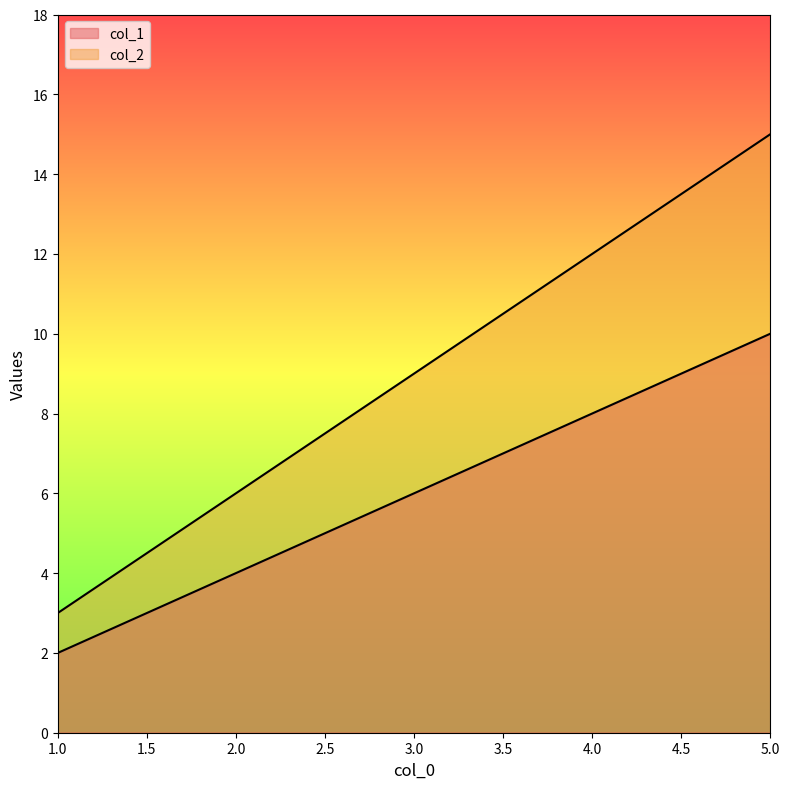

Which series changed the most between 2 and 3?

col_2